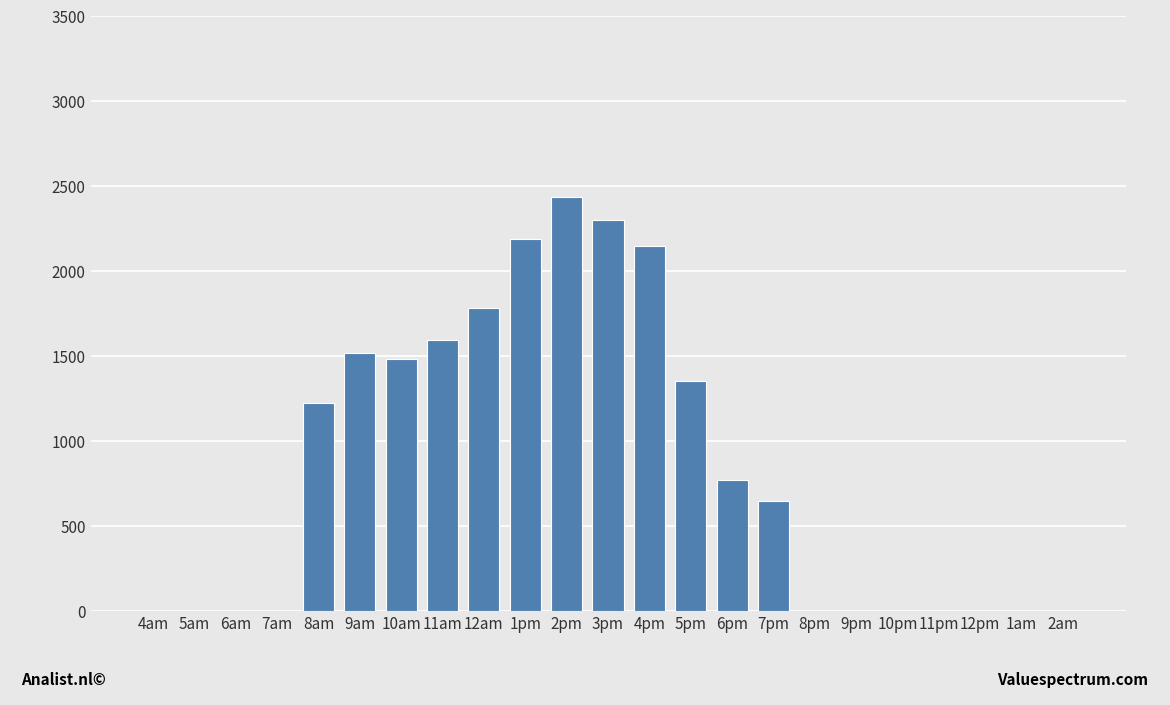

At which category does the chart reach its peak across all series?

2pm